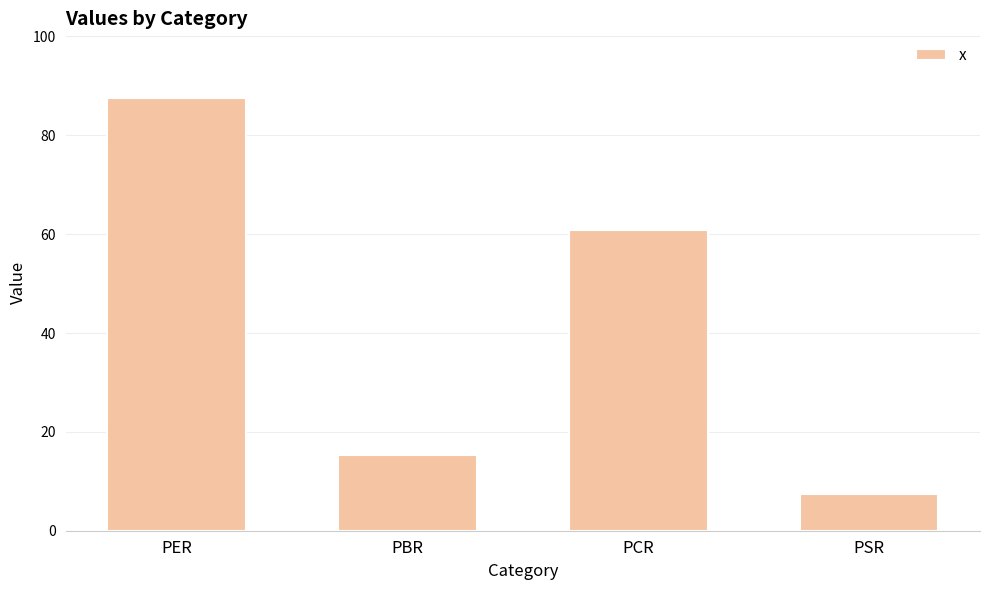

What is the label of the 1st bar from the left?

PER